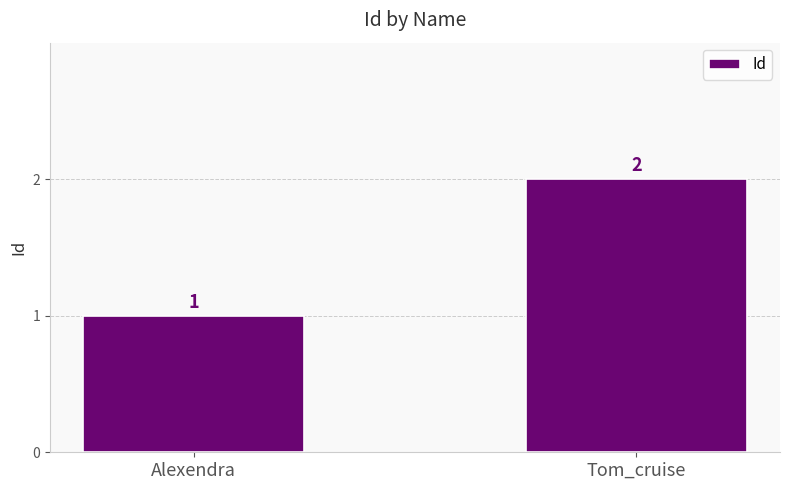

At which label is the value closest to 1?

Alexendra